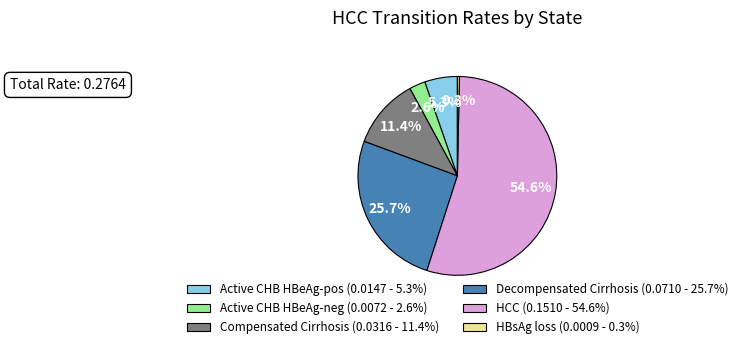

Which category has the biggest portion of the pie?

HCC (0.1510 - 54.6%)